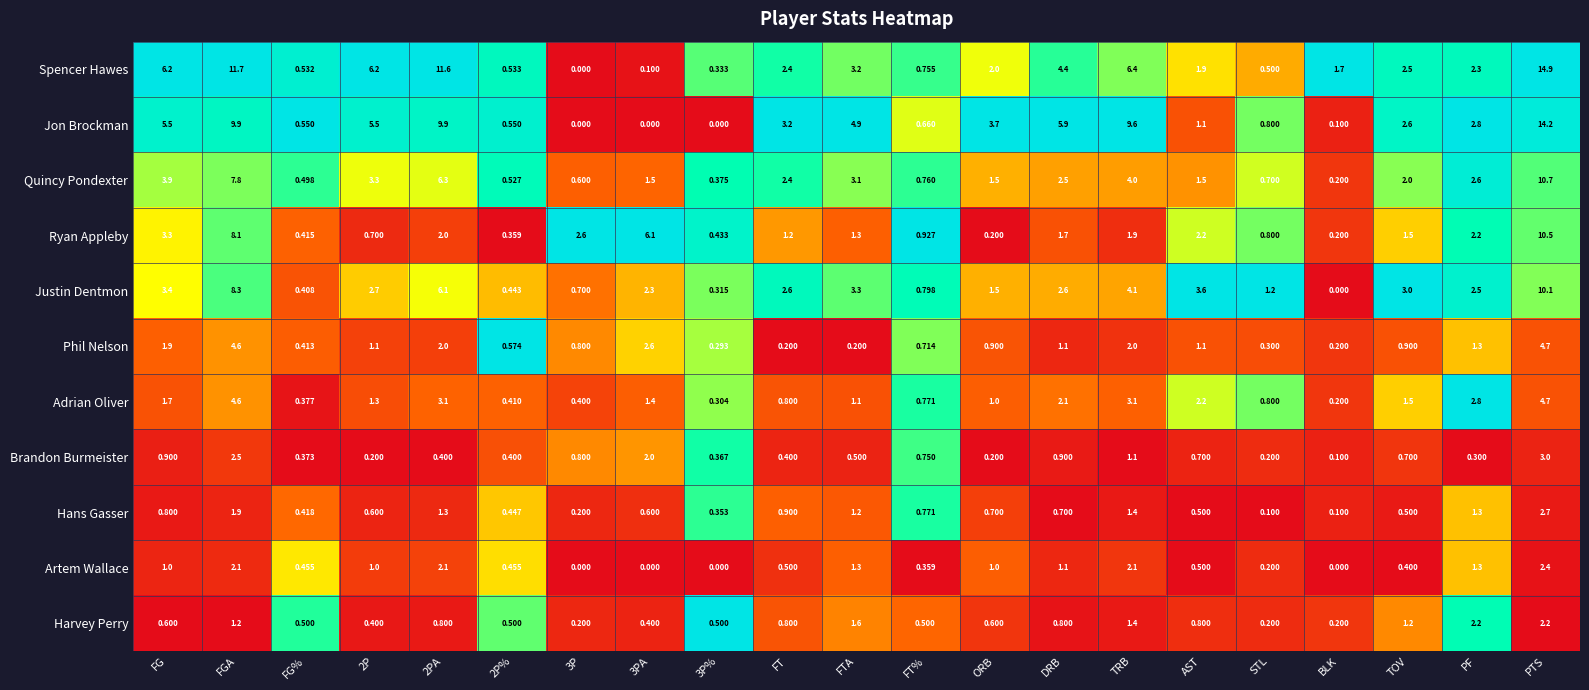

Between FG and TOV, which series saw the biggest shift?

Spencer Hawes